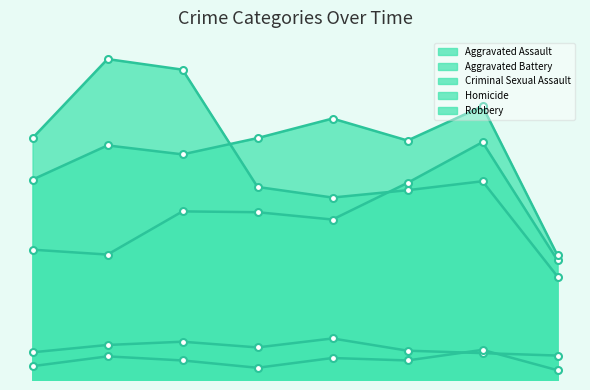

Is the value of Aggravated Battery at 2015 greater than the value of Criminal Sexual Assault at 2021?

Yes